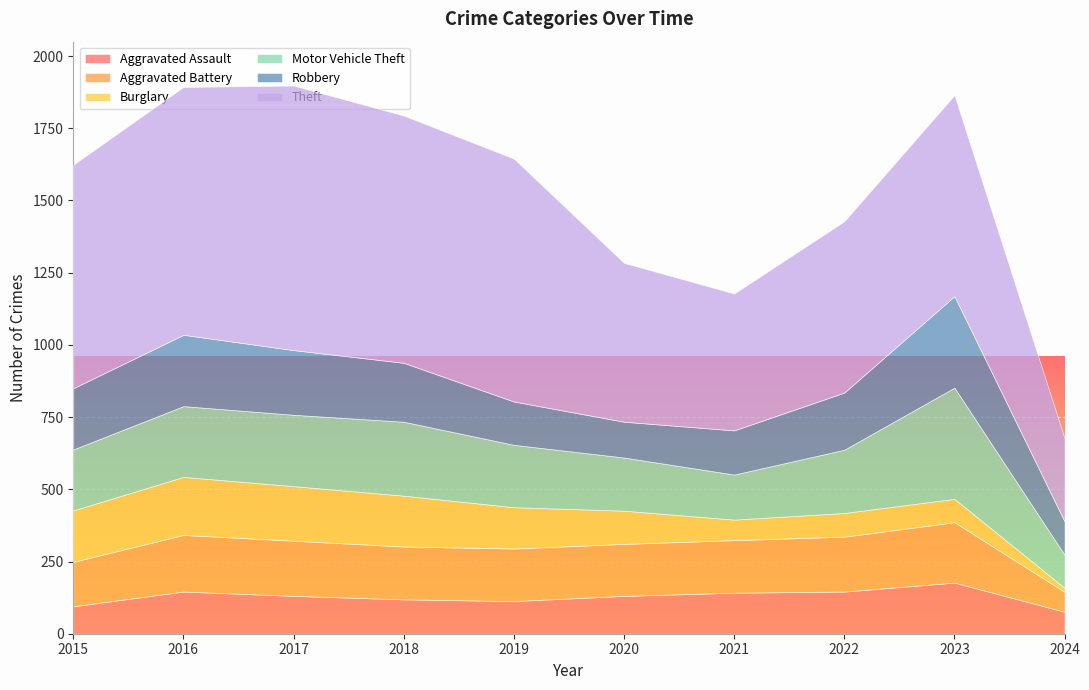

What value does the Aggravated Battery series have at 2021, to the nearest 5?

180